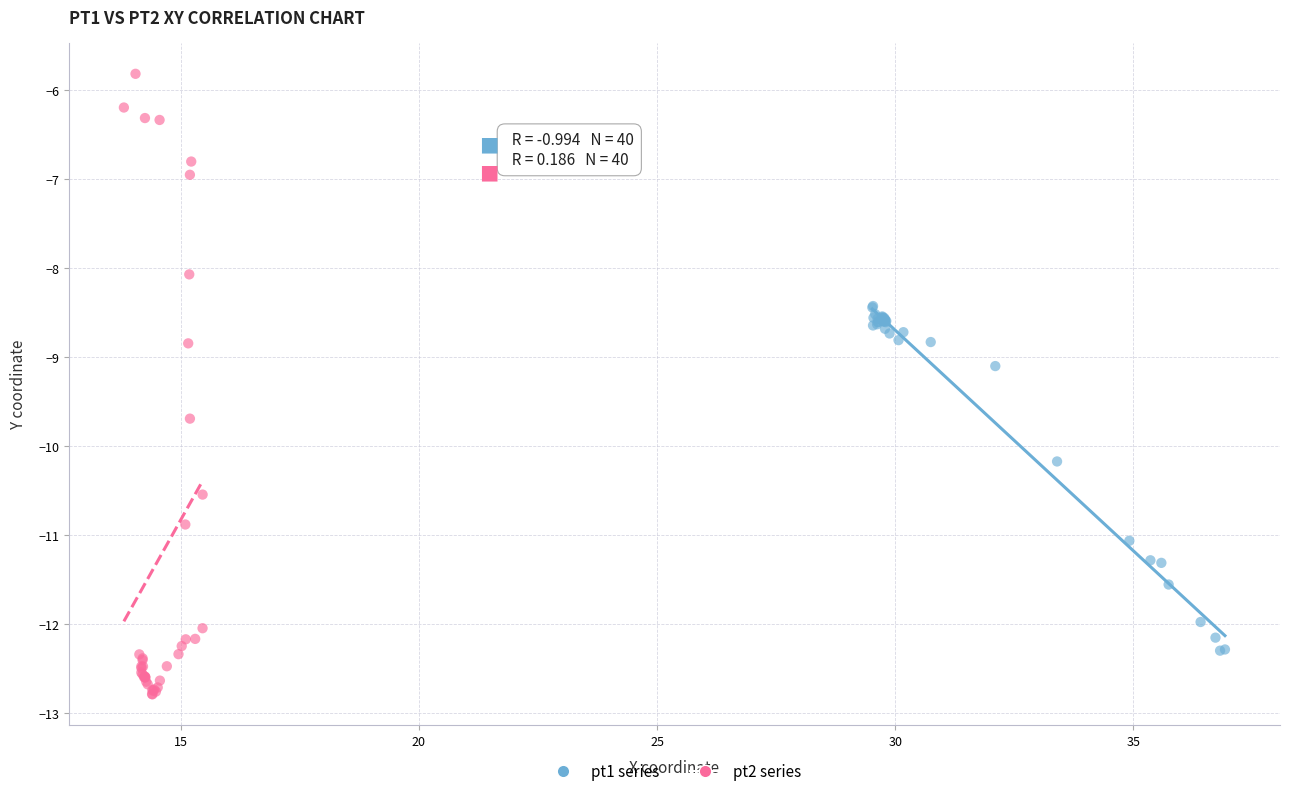

Which series contains the lowest Y value?

pt2 series